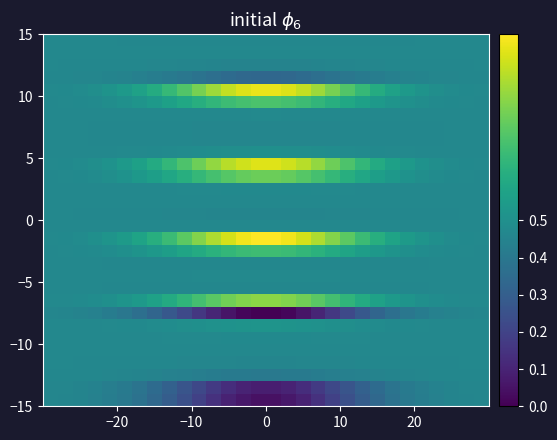

At how many categories does at least one series exceed 0?

30